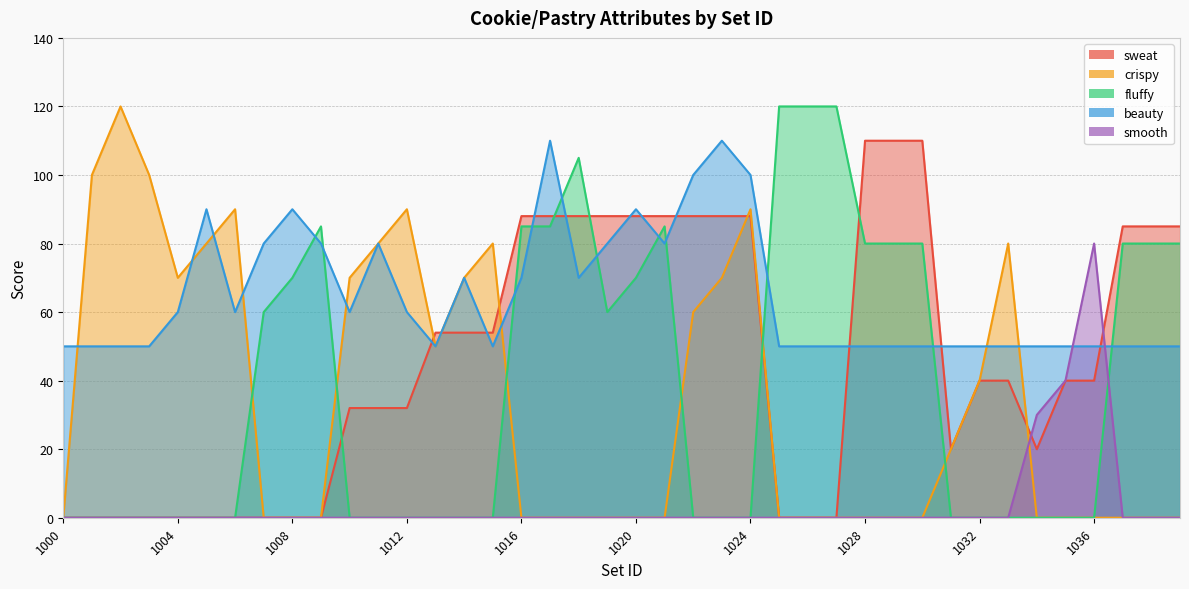

How many categories are shown in the chart?

40